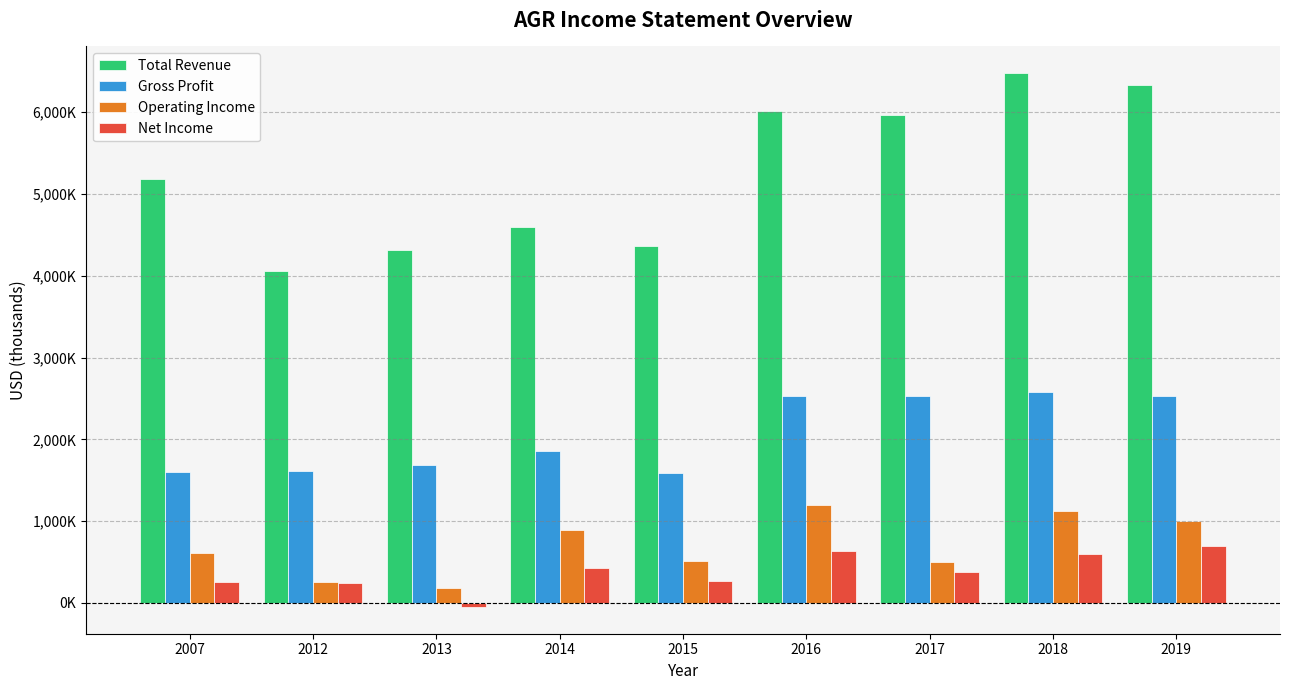

Are the bars grouped side by side (vs. stacked)?

Yes